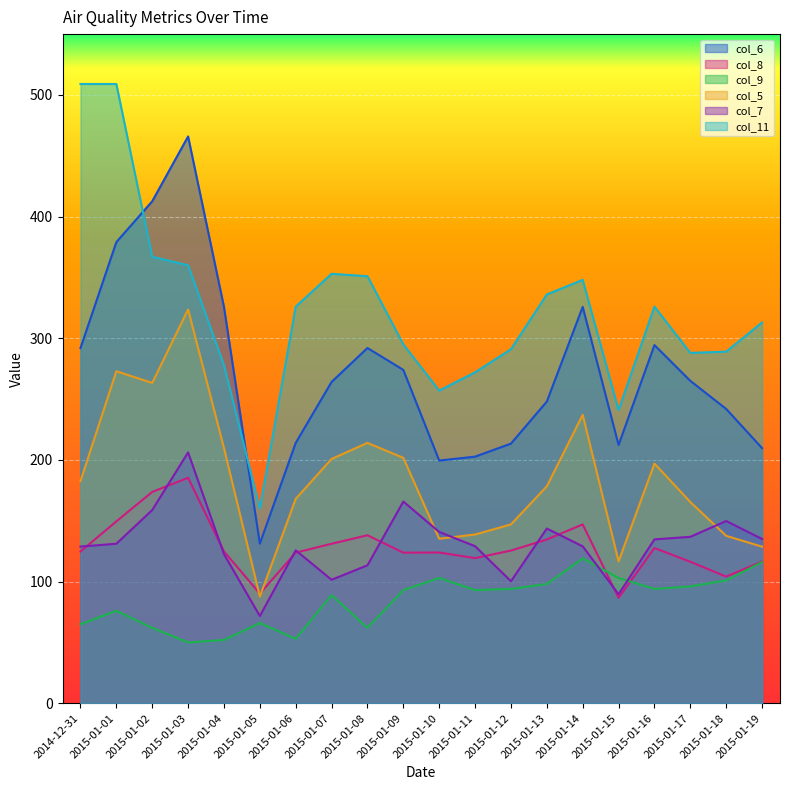

How many interior local valleys does the col_6 series have?

3